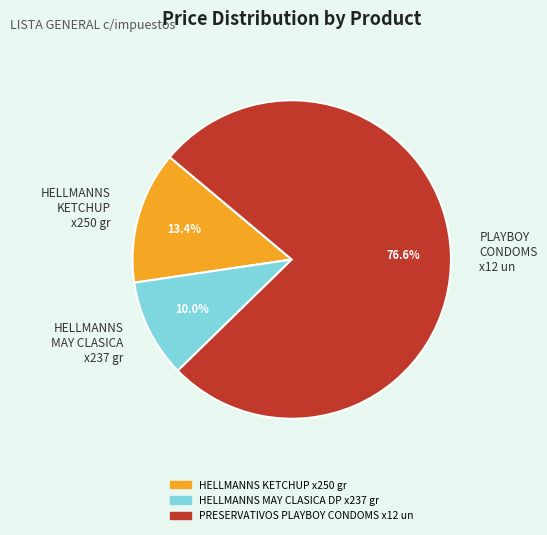

True or false: HELLMANNS KETCHUP x250 gr accounts for 24% of the total.

False